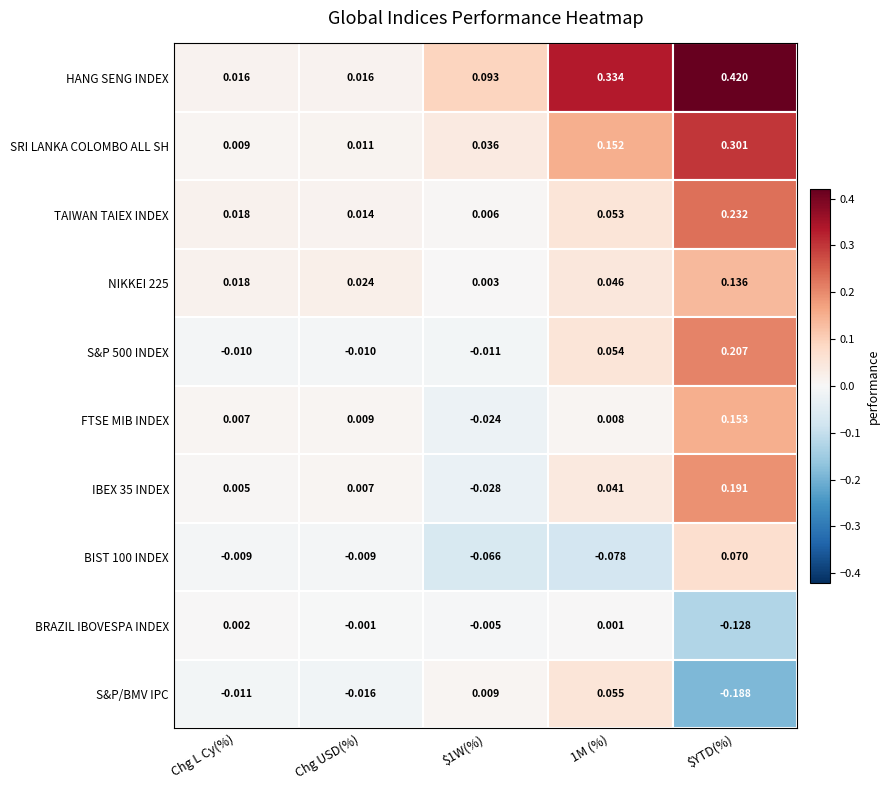

What is the difference between the IBEX 35 INDEX values at S&P 500 INDEX and TAIWAN TAIEX INDEX?

0.2